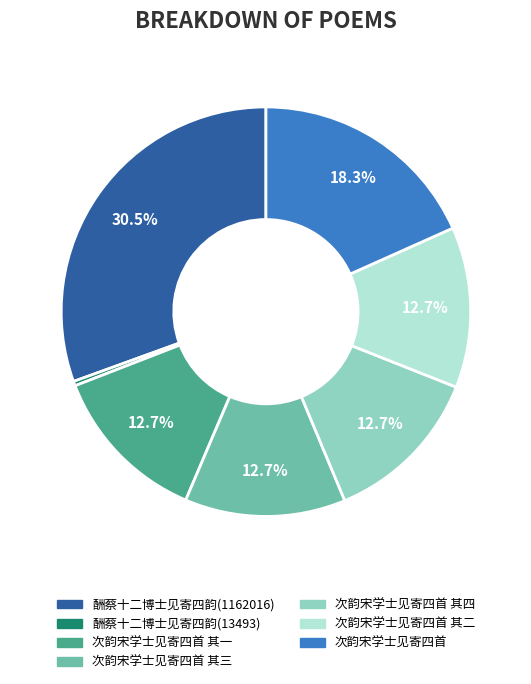

Is there any slice that represents more than half of the pie?

No